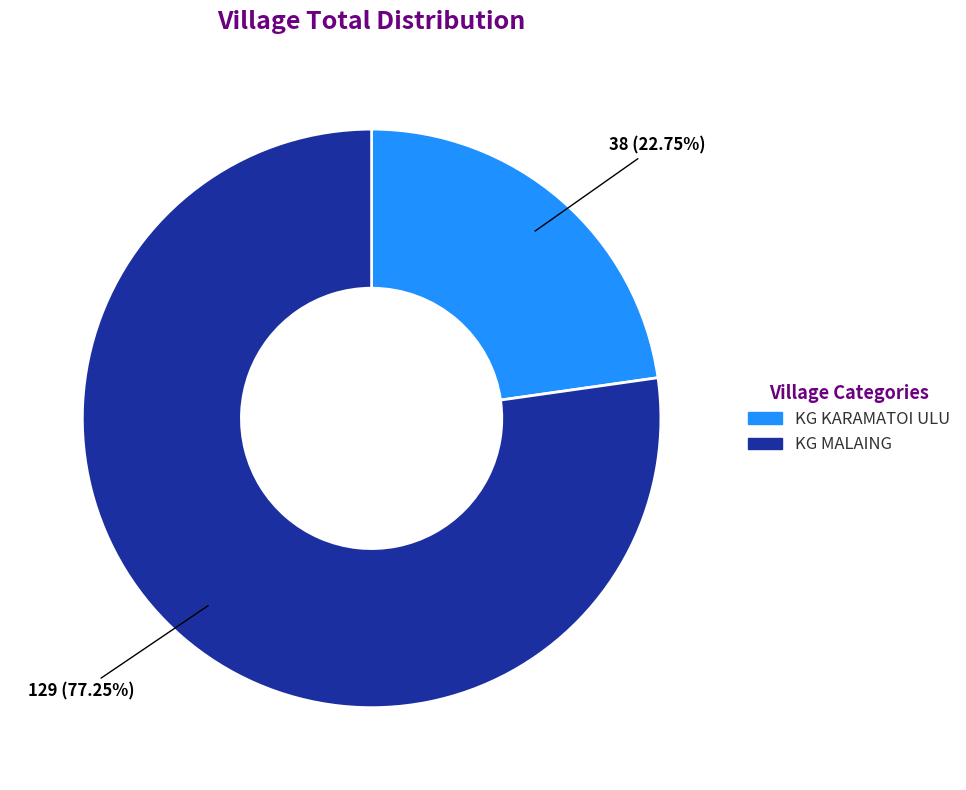

True or false: KG KARAMATOI ULU accounts for 23% of the total.

True